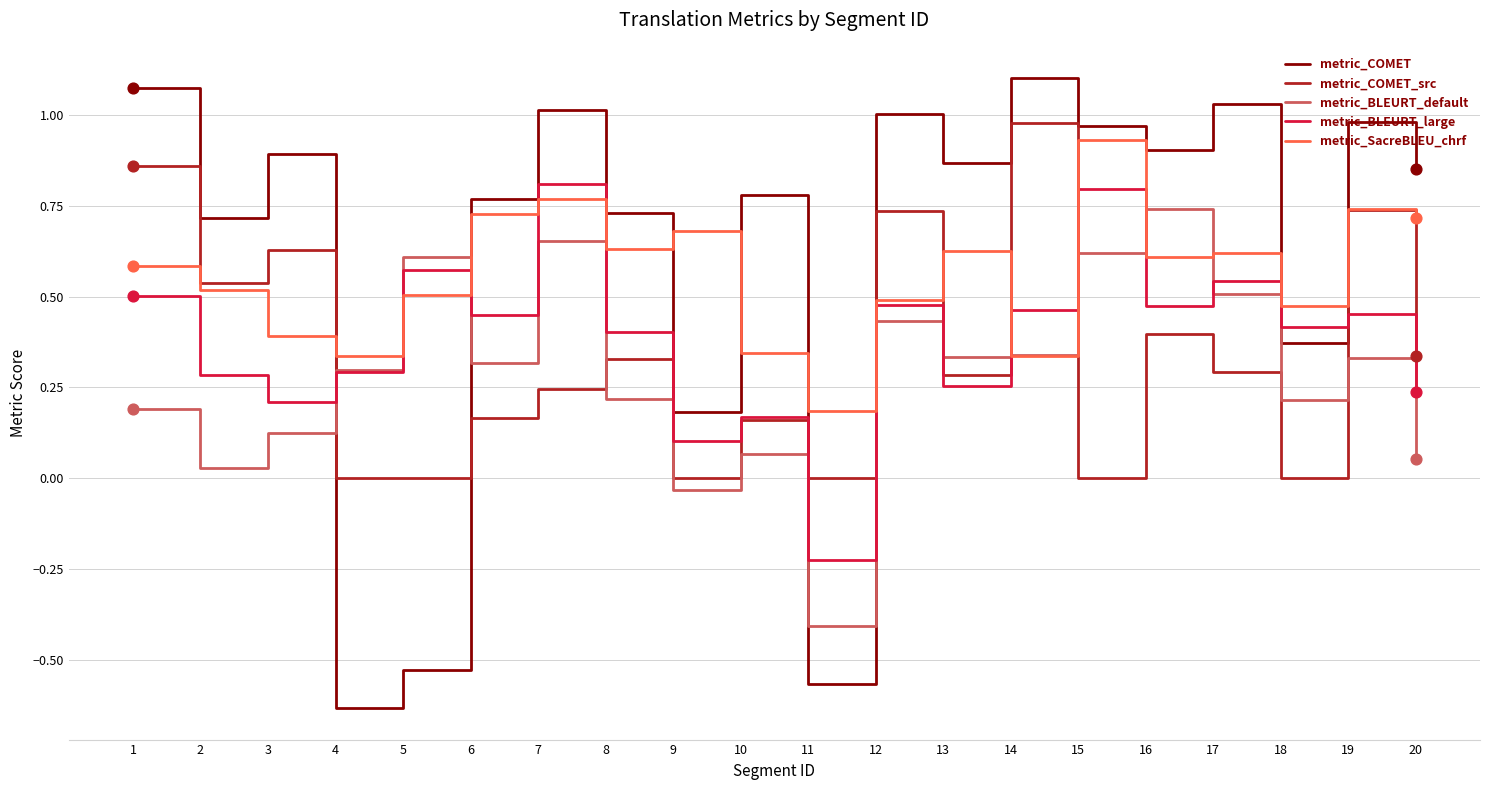

Between 15 and 18, which series saw the biggest shift?

metric_COMET